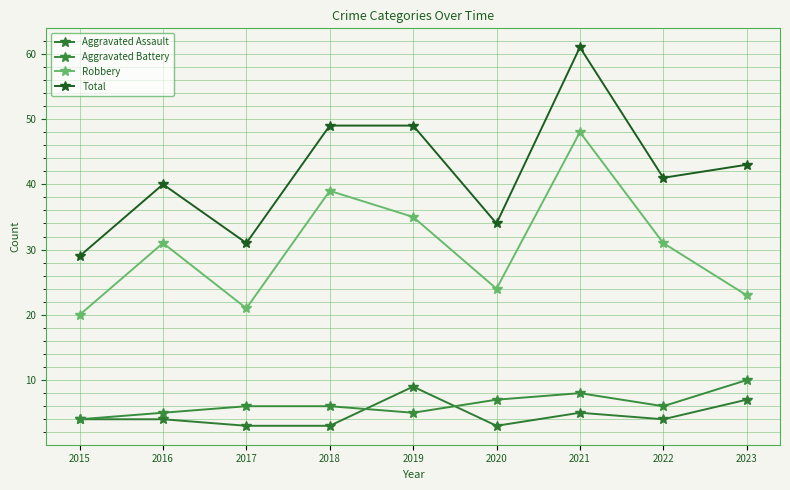

Is it true that Aggravated Assault equals 3 at 2018?

True